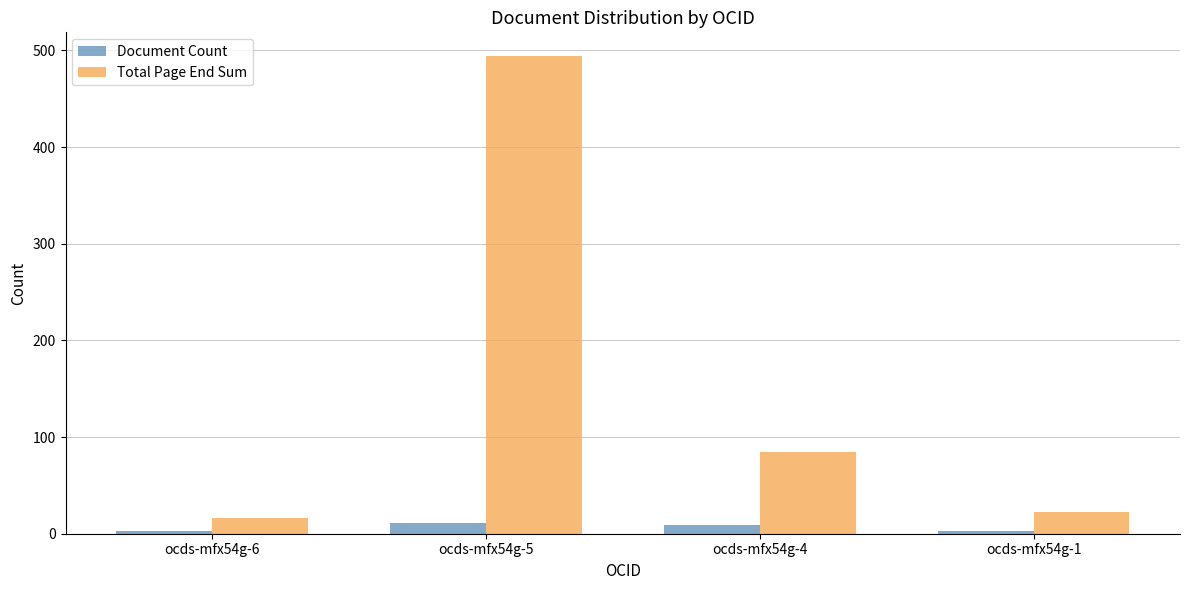

What is the value of the Total Page End Sum bar at the 2nd from the left?

494